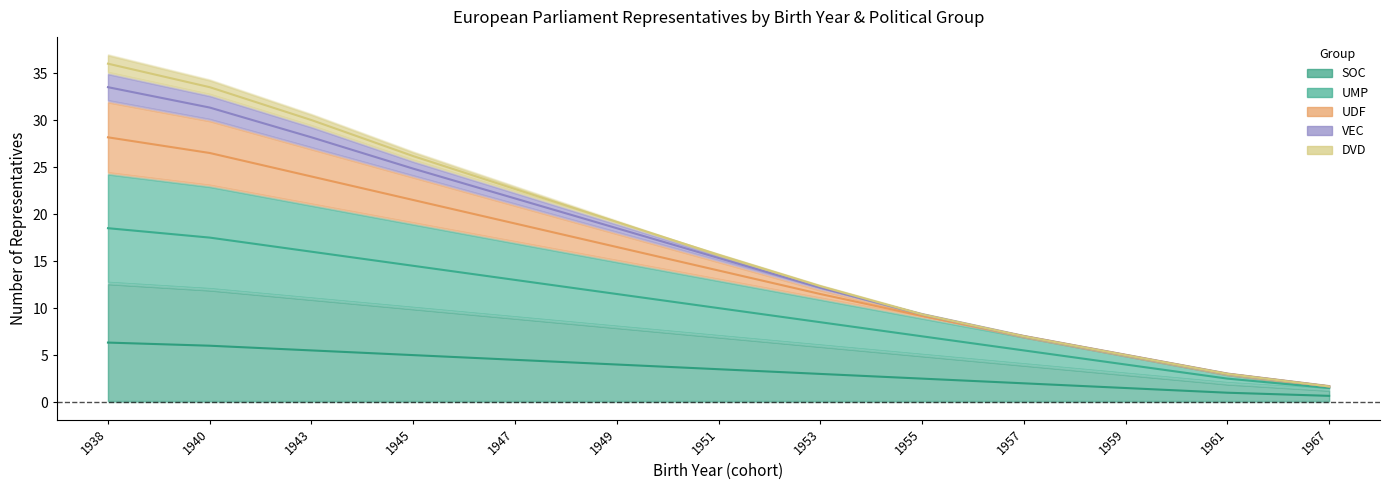

What is the value of the UMP point at the 7th from the left?

10.0